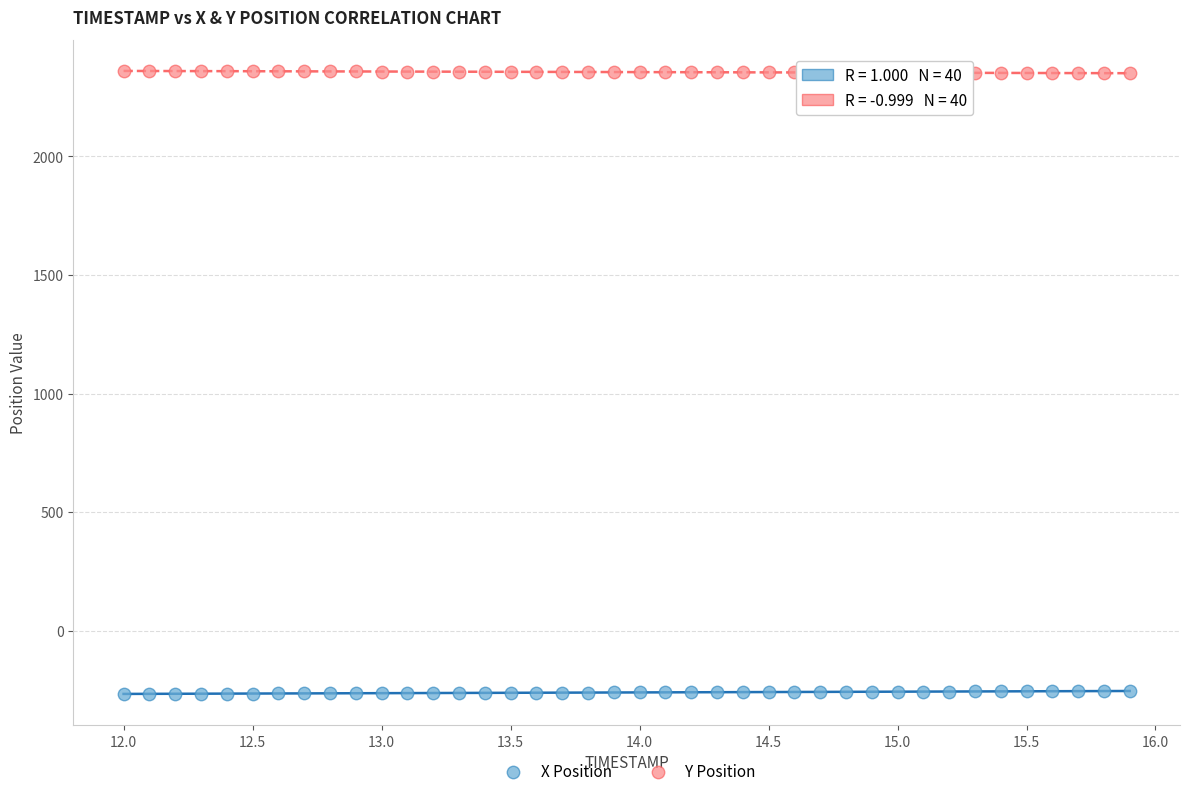

What is the X range (max minus min) for the scatter plot?

3.9